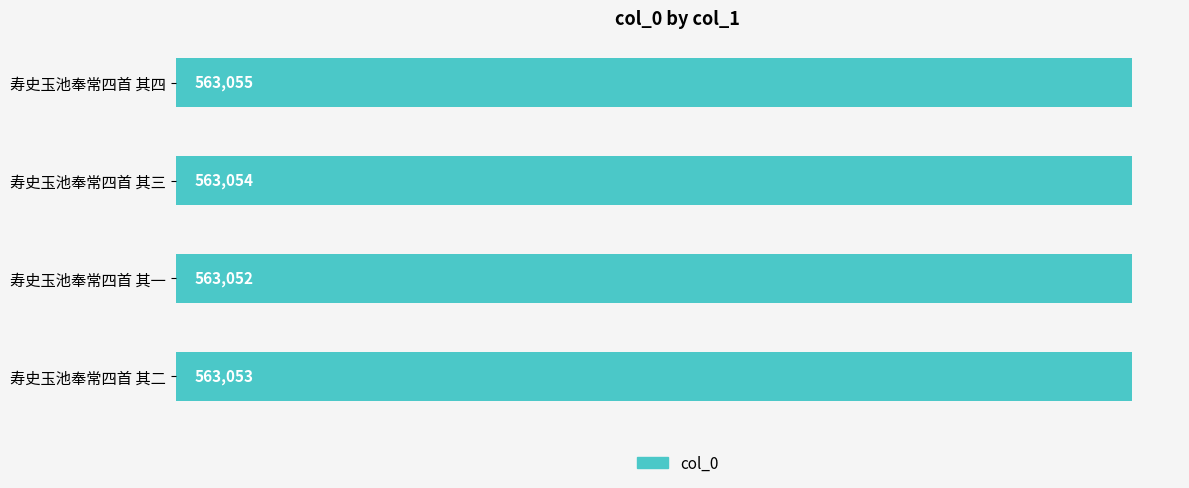

What is the smallest value displayed?

563052